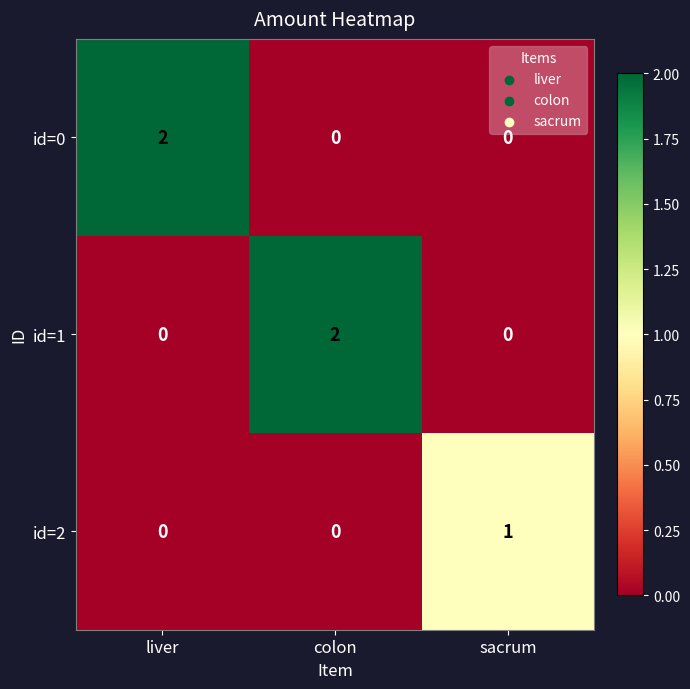

What is the total value across all series at liver?

2